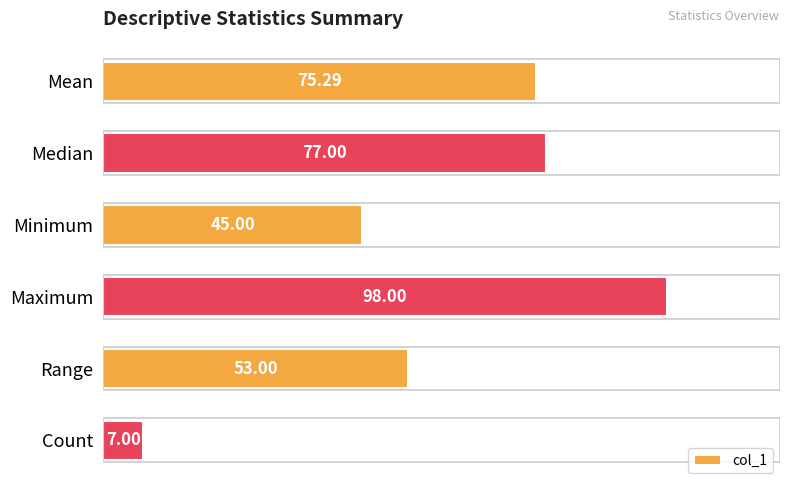

List the labels in order of value, smallest first.

Count, Minimum, Range, Mean, Median, Maximum